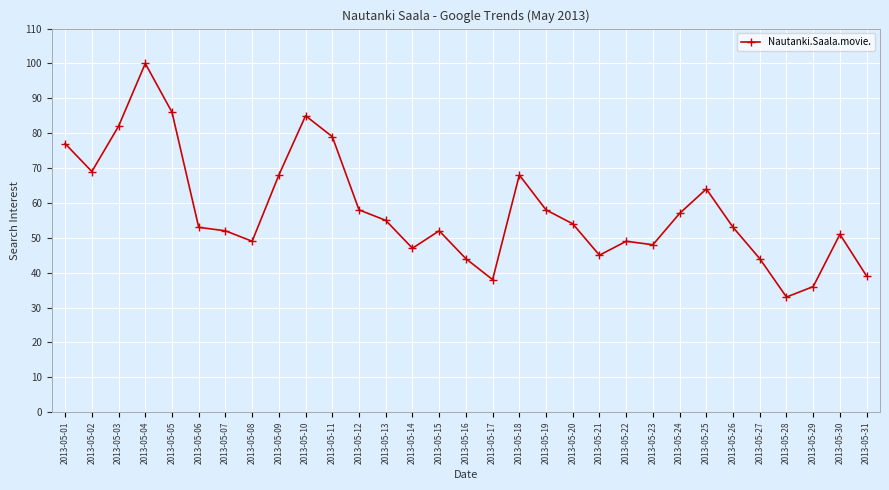

What is the value of the 2nd point from the left?

69